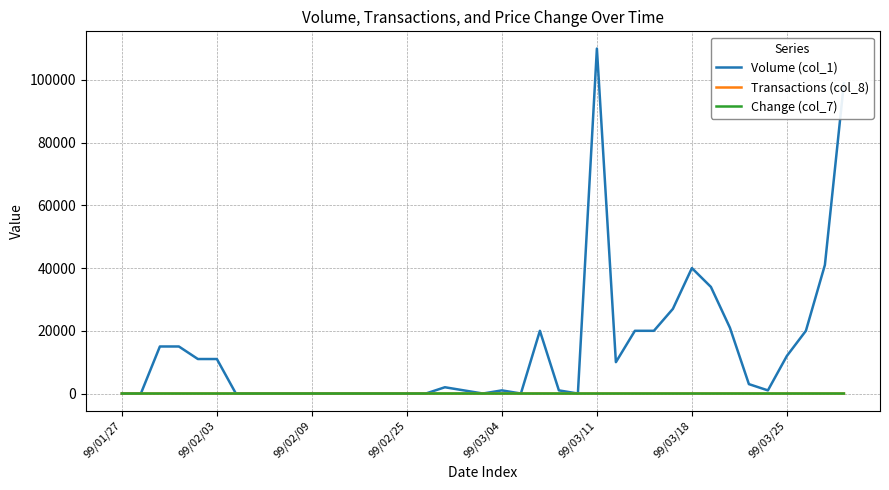

Which series has the largest range (max minus min)?

Volume (col_1)